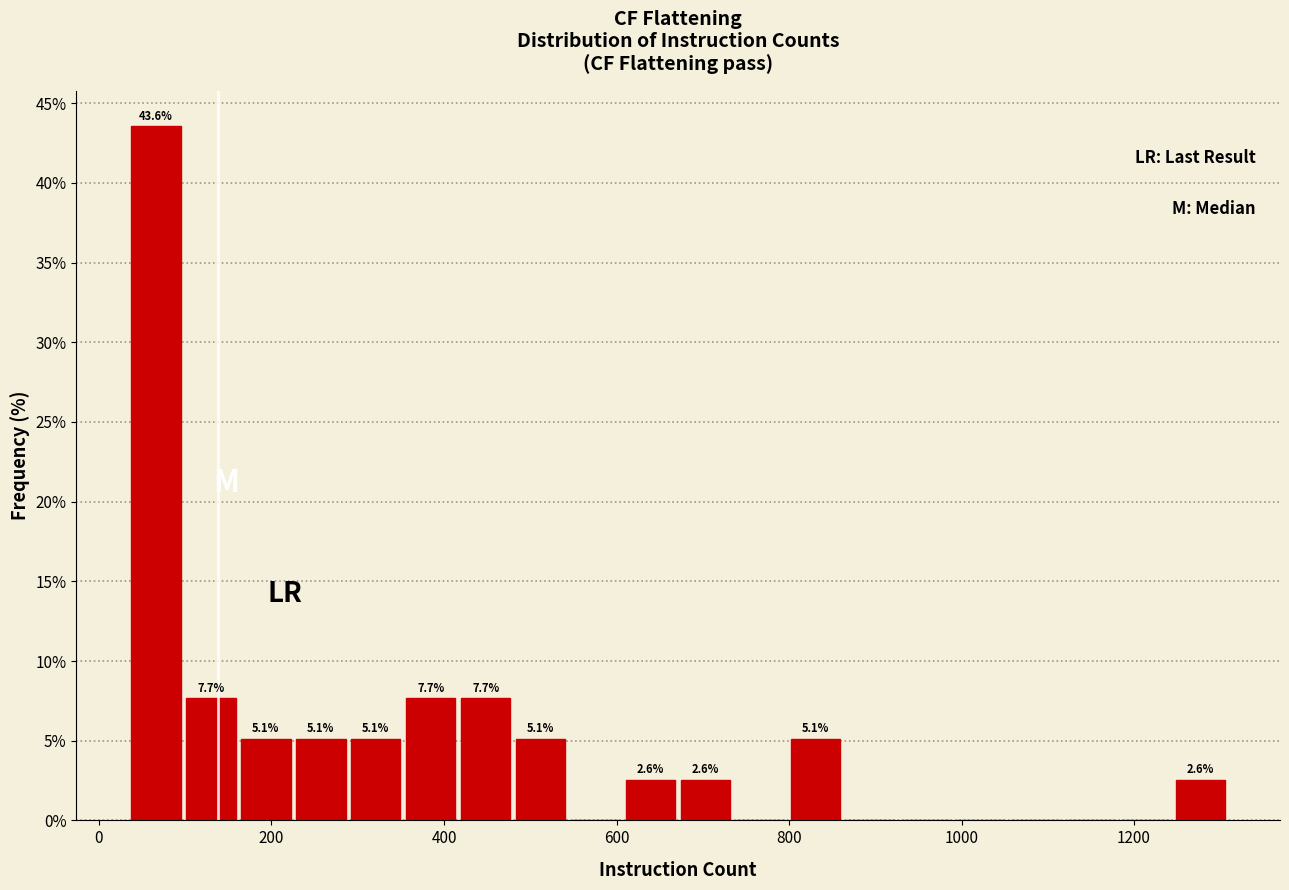

Around what value on the x-axis is the tallest bar? Give the approximate position of its centre, as read against the axis.

60